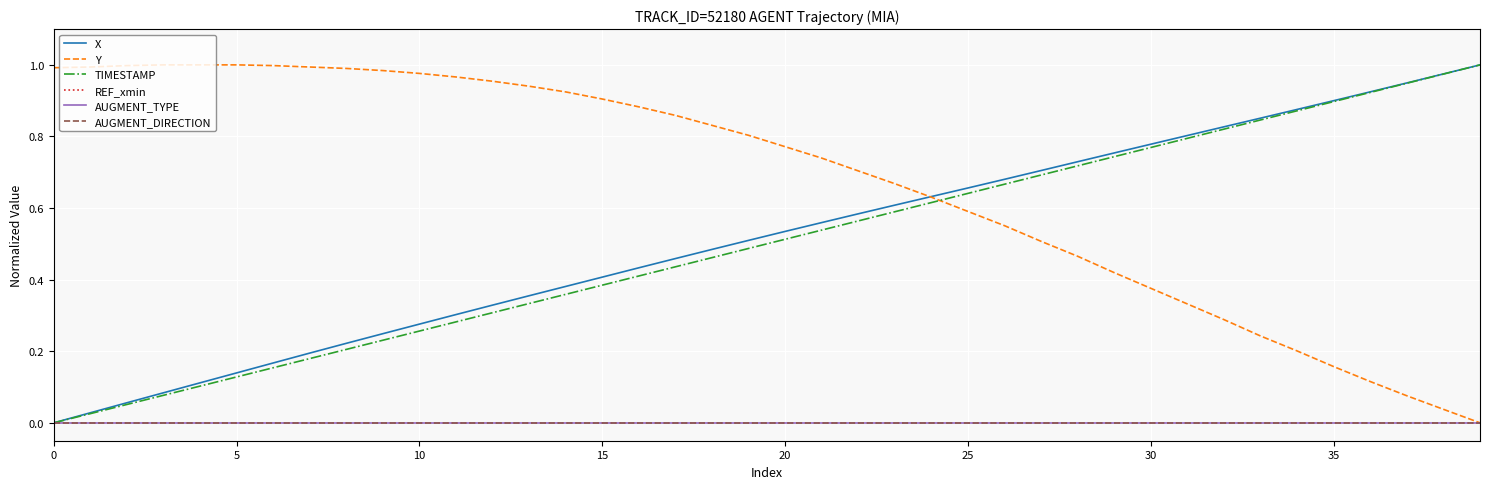

Does the chart have visible grid lines?

Yes